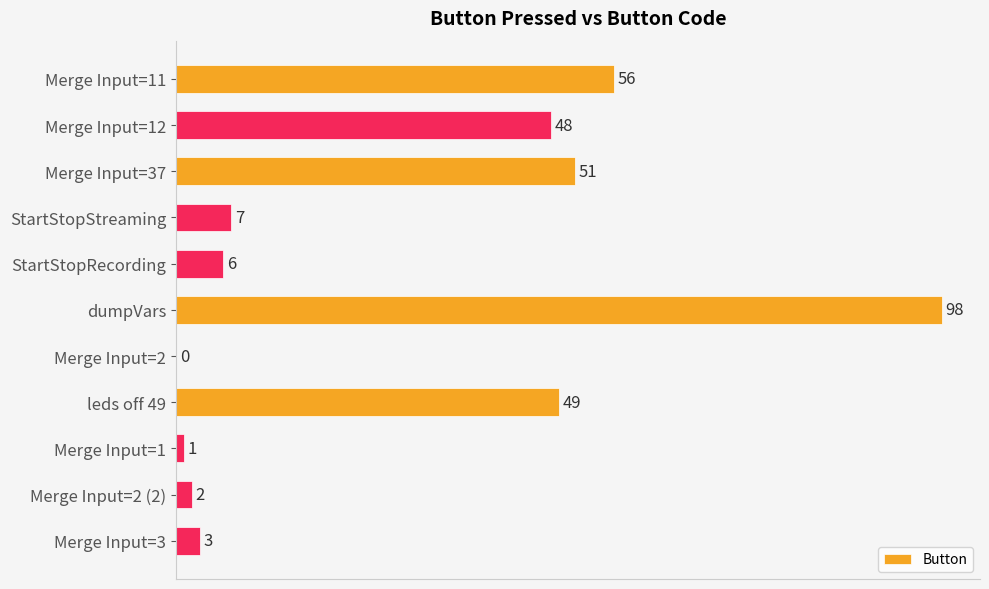

Which category has the highest value across all series?

dumpVars